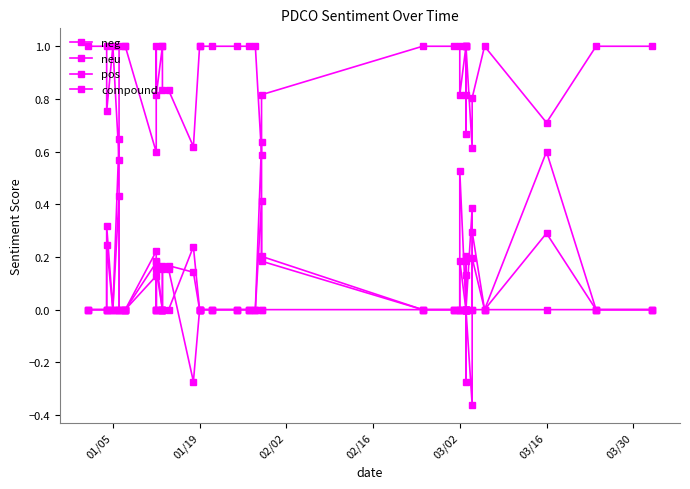

At which category is the sum across all series the highest?

03/02